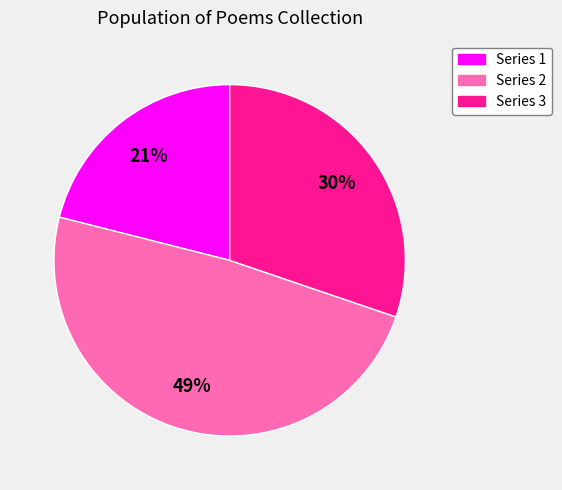

Is there any slice that represents more than half of the pie?

No